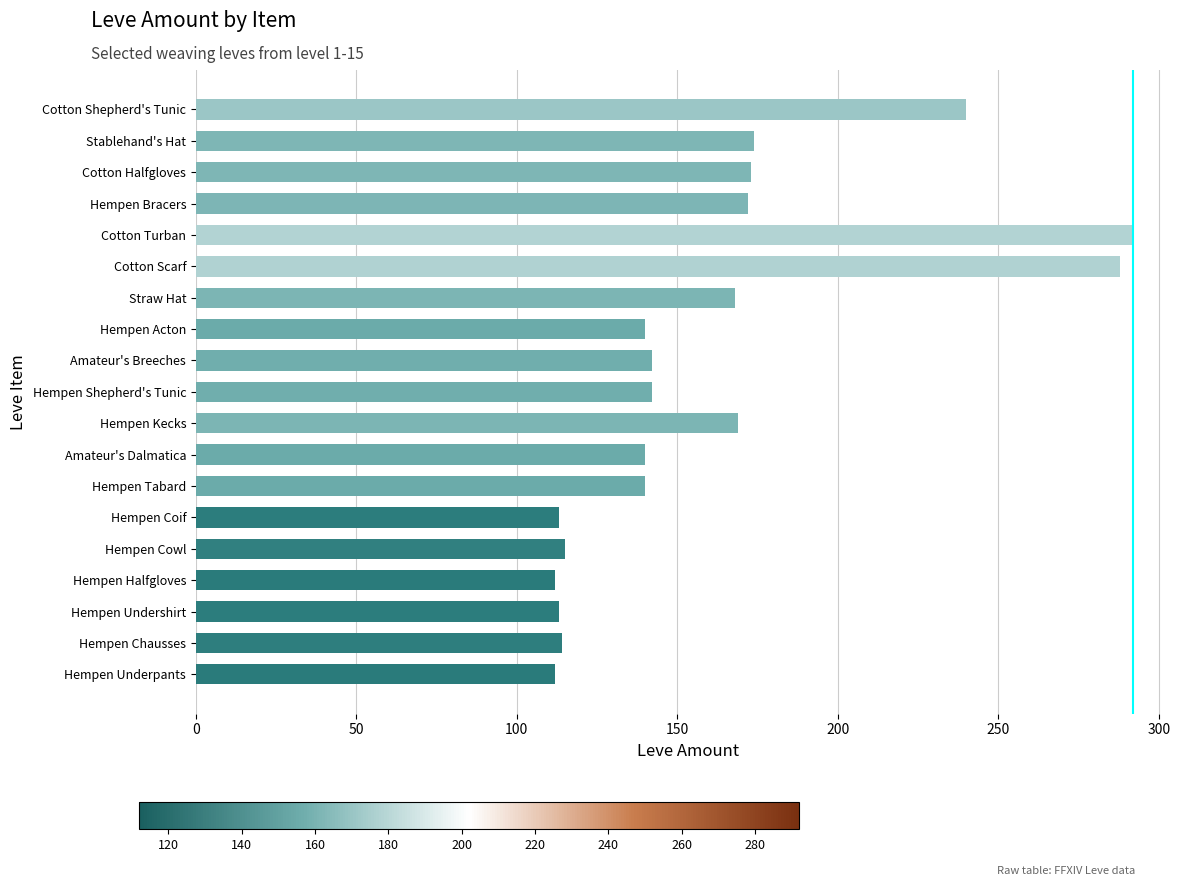

What is the sum of the values at Hempen Chausses and Cotton Scarf?

402